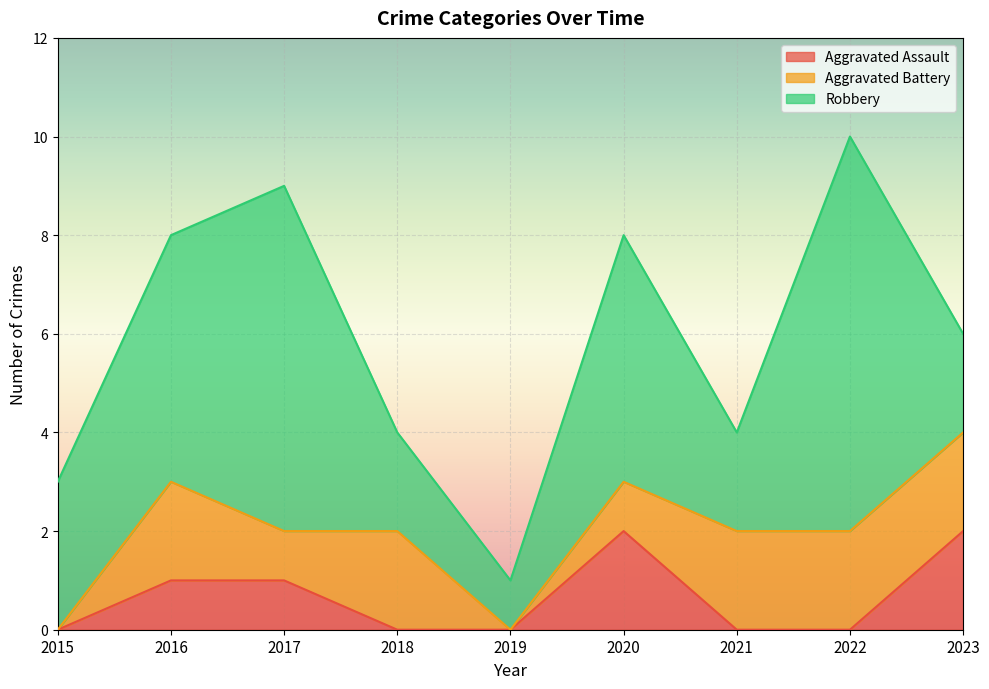

What is the total value across all series at 2020?

8